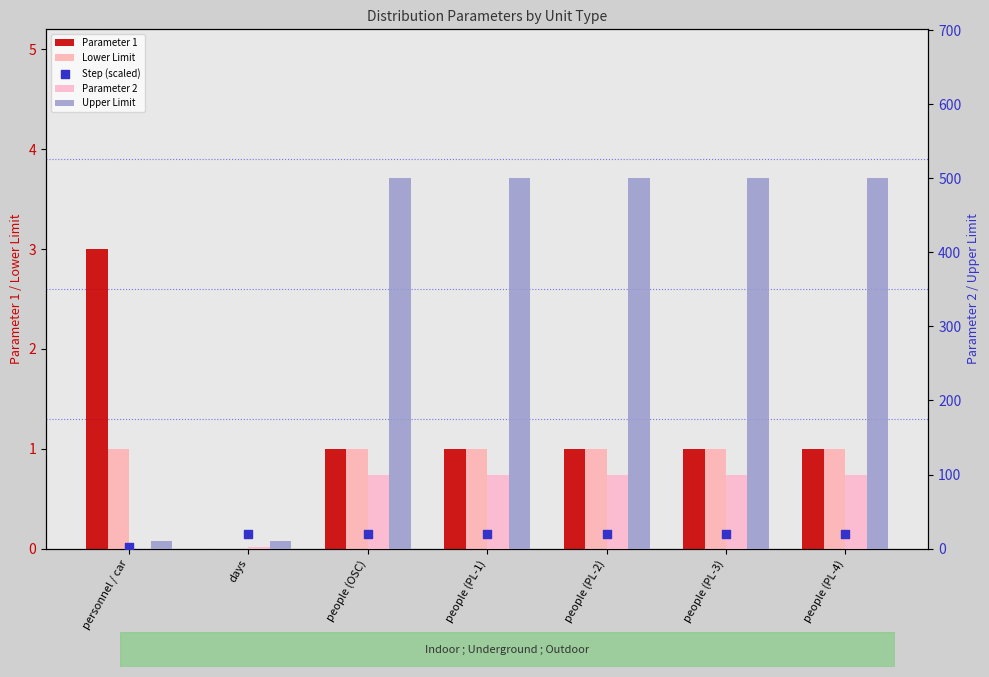

At which category is the sum across all series the highest?

people (OSC)